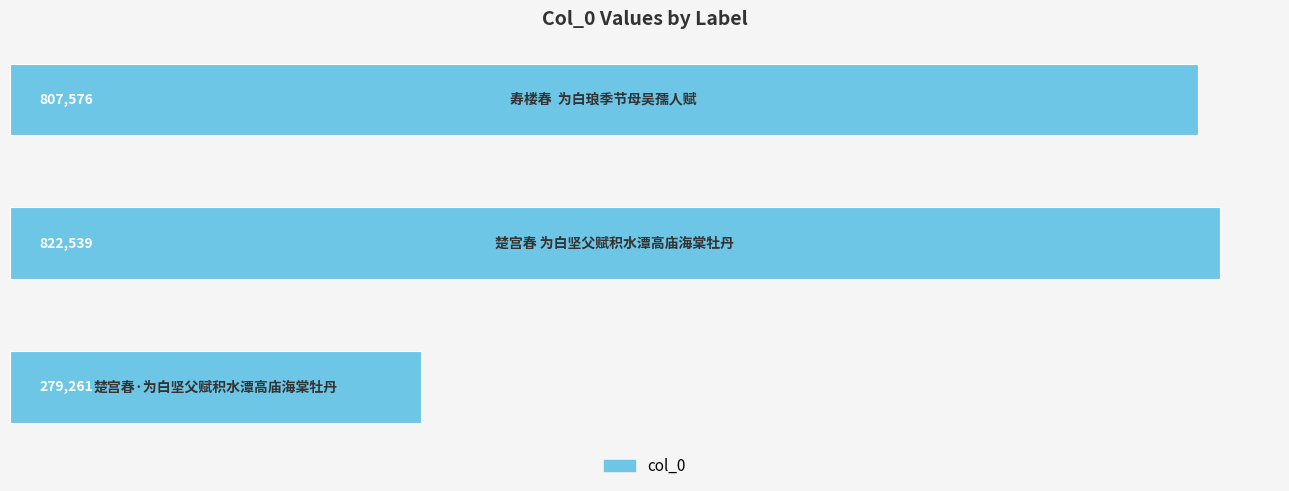

What is the smallest value displayed?

279261